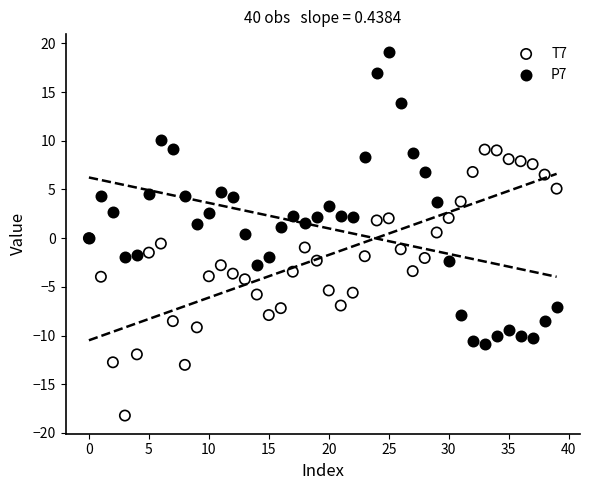

Which series contains the lowest Y value?

T7